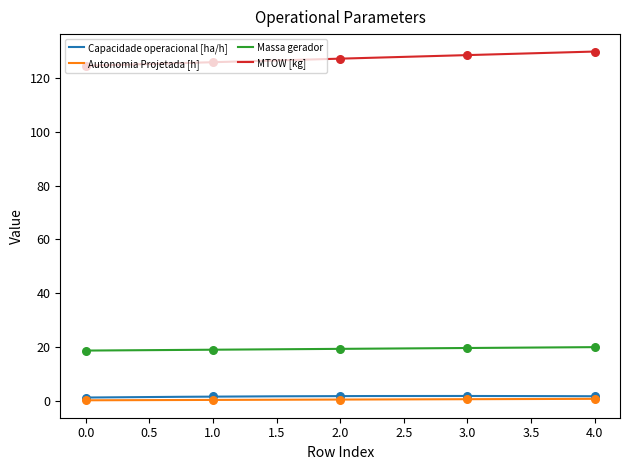

The Massa gerador series shows 27.7 at 0.0. True or false?

False